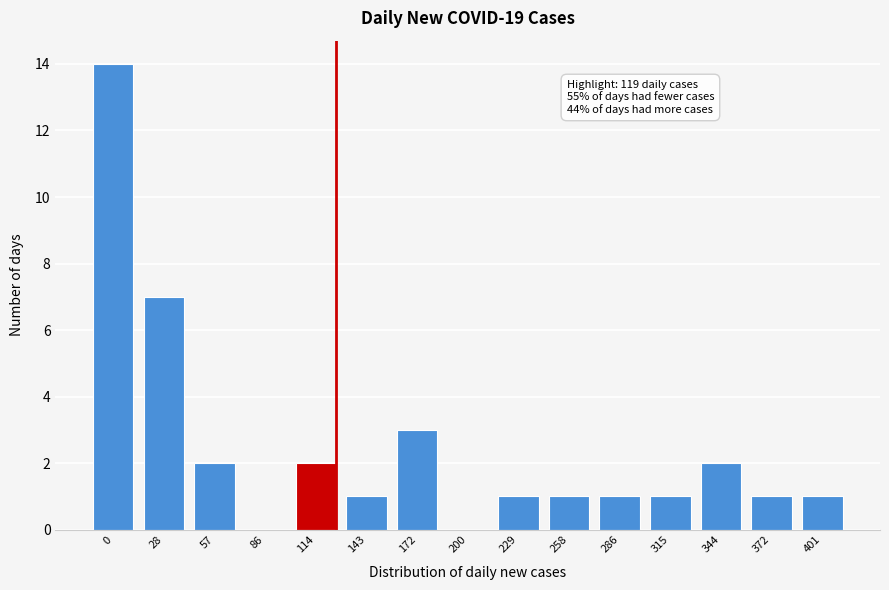

Reading right to left, extract all data points from this chart.

401=1	372=1	344=2	315=1	286=1	258=1	229=1	200=0	172=3	143=1	114=2	86=0	57=2	28=7	0=14